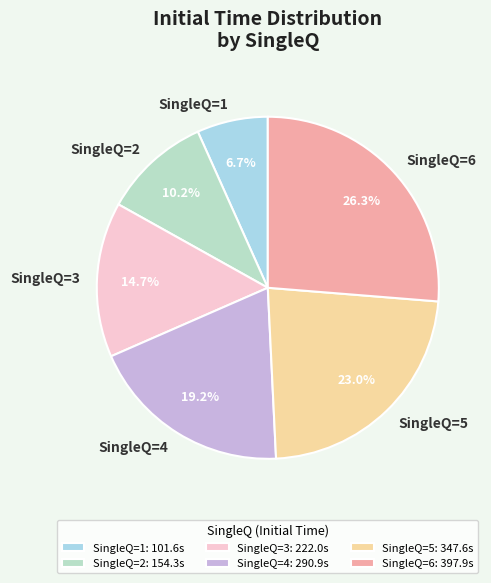

How many segments does this pie chart have?

6